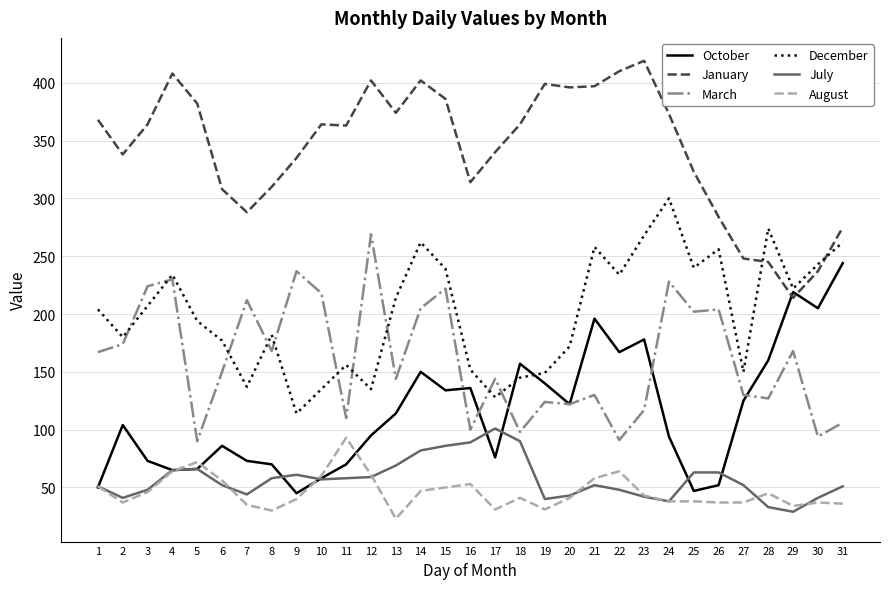

What are all the series names shown in the legend?

October, January, March, December, July, August